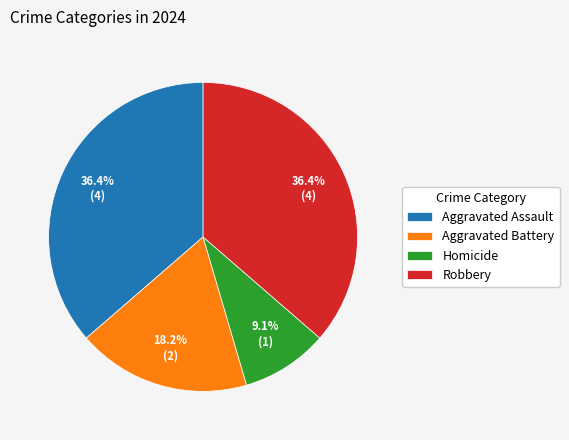

Is there a majority slice in this chart?

No